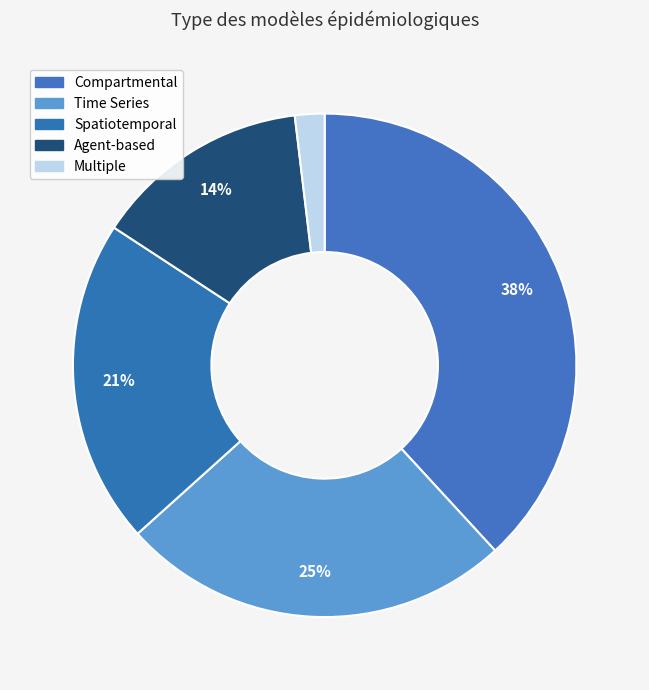

To the nearest percent, what is the average slice percentage?

20%